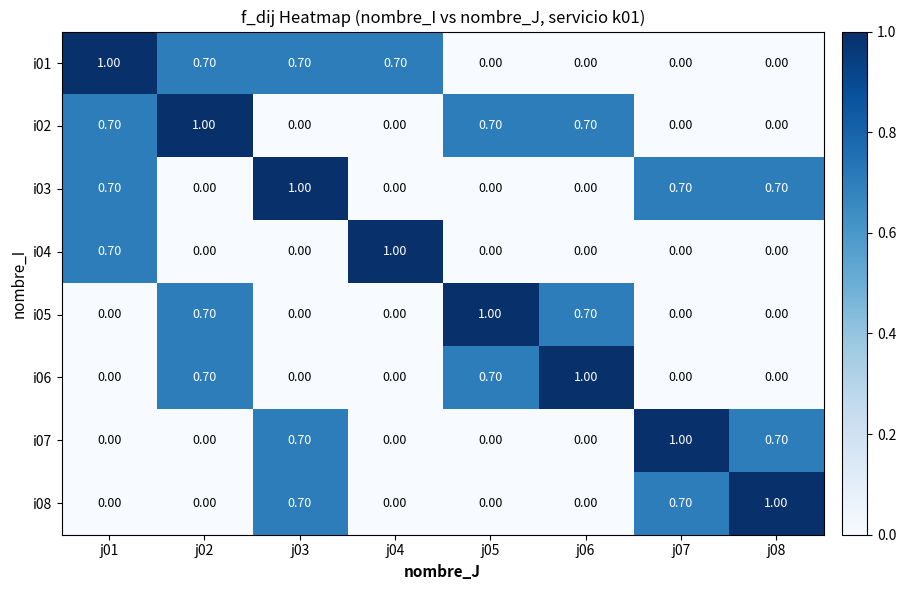

What is the difference between the highest and lowest values at j08?

1.0